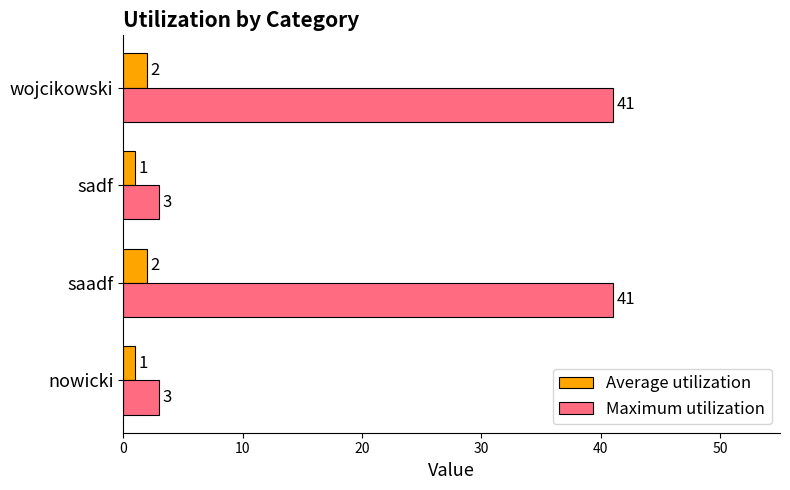

List the series in order of their peak value, lowest first.

Average utilization, Maximum utilization